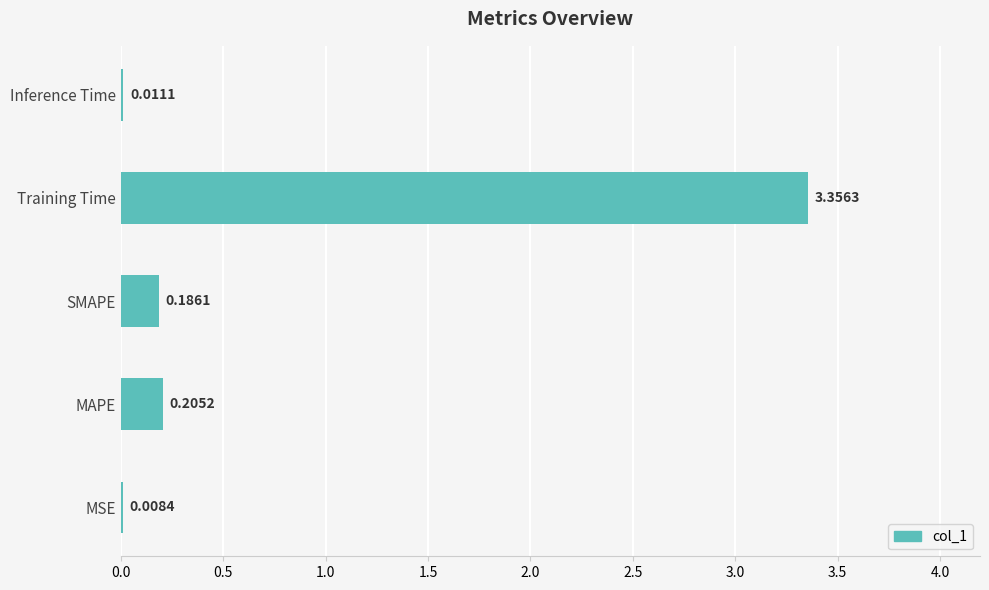

At which label is the value closest to 1?

MAPE